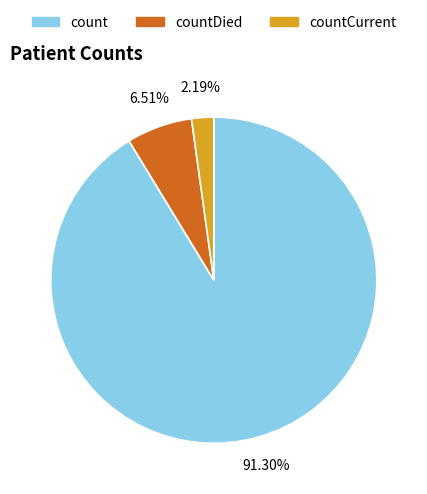

What percentage is the countCurrent slice, to the nearest percent?

2%